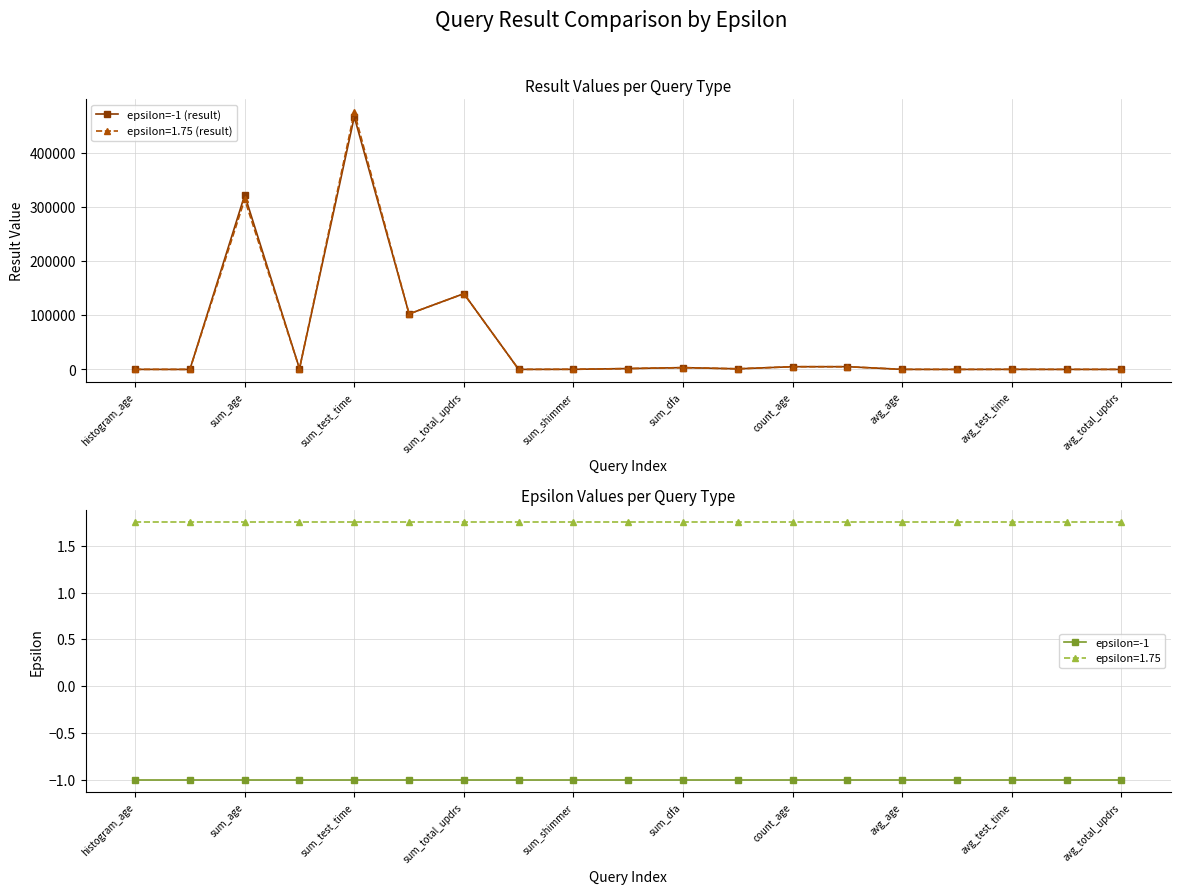

True or false: epsilon=-1 and epsilon=-1 (result) cross at least once.

False